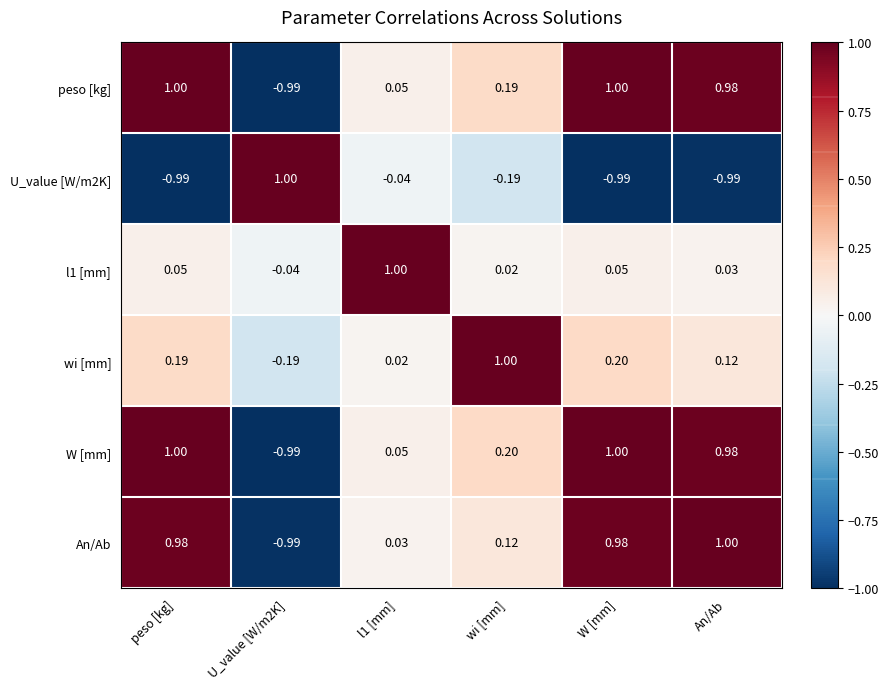

What is the difference between the highest and lowest values at l1 [mm]?

1.0